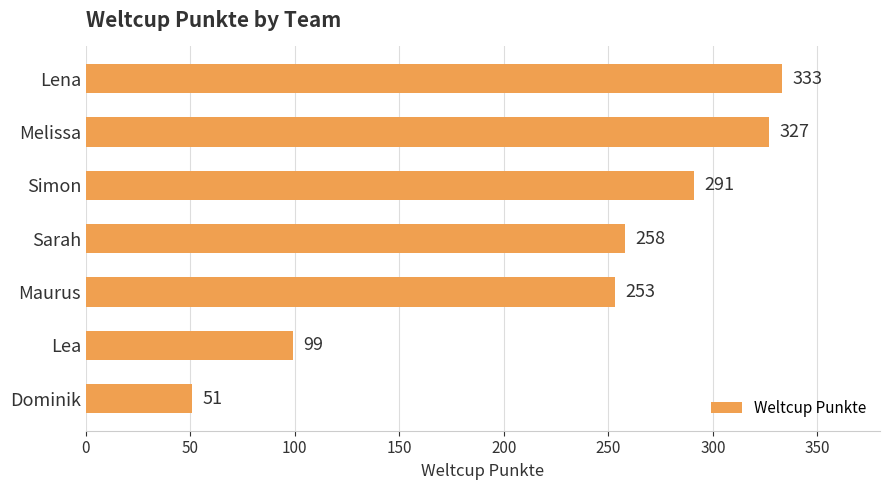

Reading top to bottom, what are all the values shown in this chart?

Lena=333	Melissa=327	Simon=291	Sarah=258	Maurus=253	Lea=99	Dominik=51